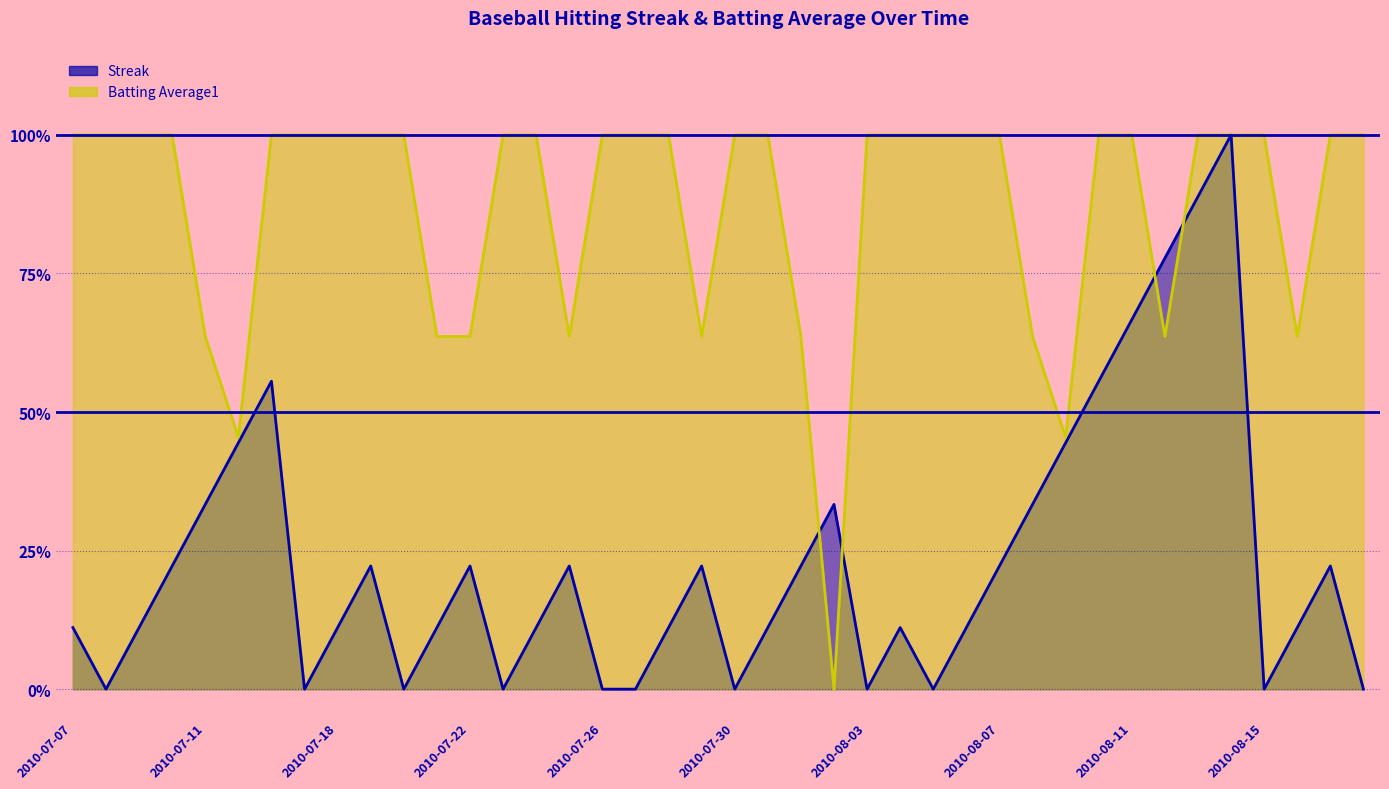

What is the difference between the maximum and second lowest values in the Batting Average1 series?

0.5